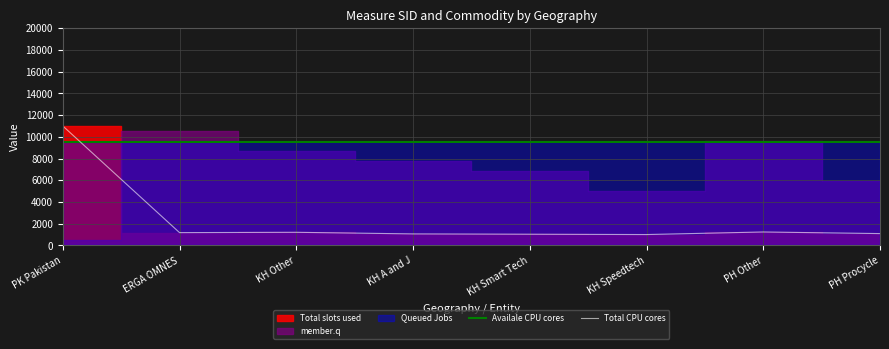

True or false: Availale CPU cores has more than 0 interior local peaks.

False